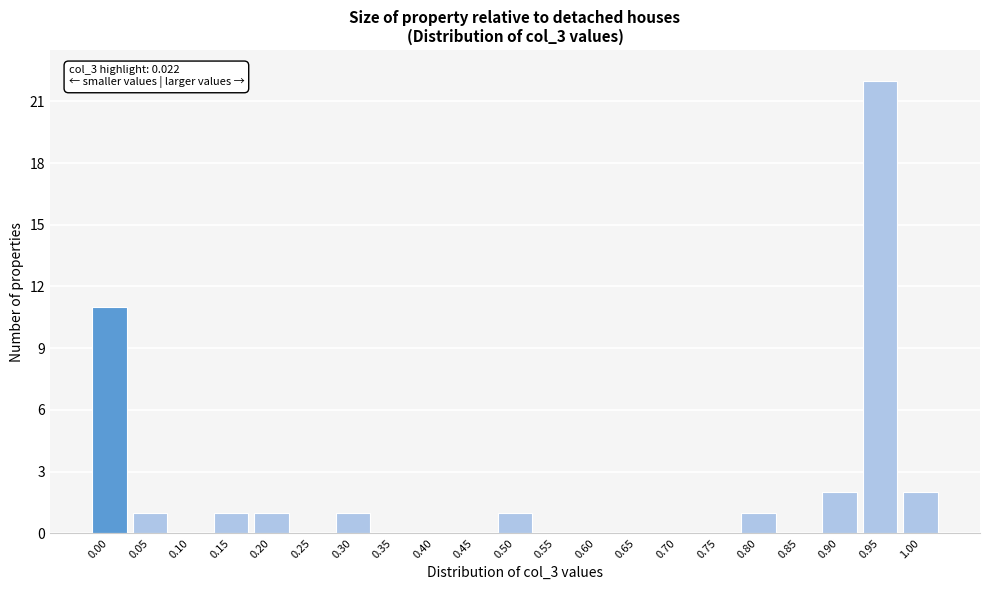

Reading left to right, list all the values displayed in this chart.

0.00=11	0.05=1	0.10=0	0.15=1	0.20=1	0.25=0	0.30=1	0.35=0	0.40=0	0.45=0	0.50=1	0.55=0	0.60=0	0.65=0	0.70=0	0.75=0	0.80=1	0.85=0	0.90=2	0.95=22	1.00=2